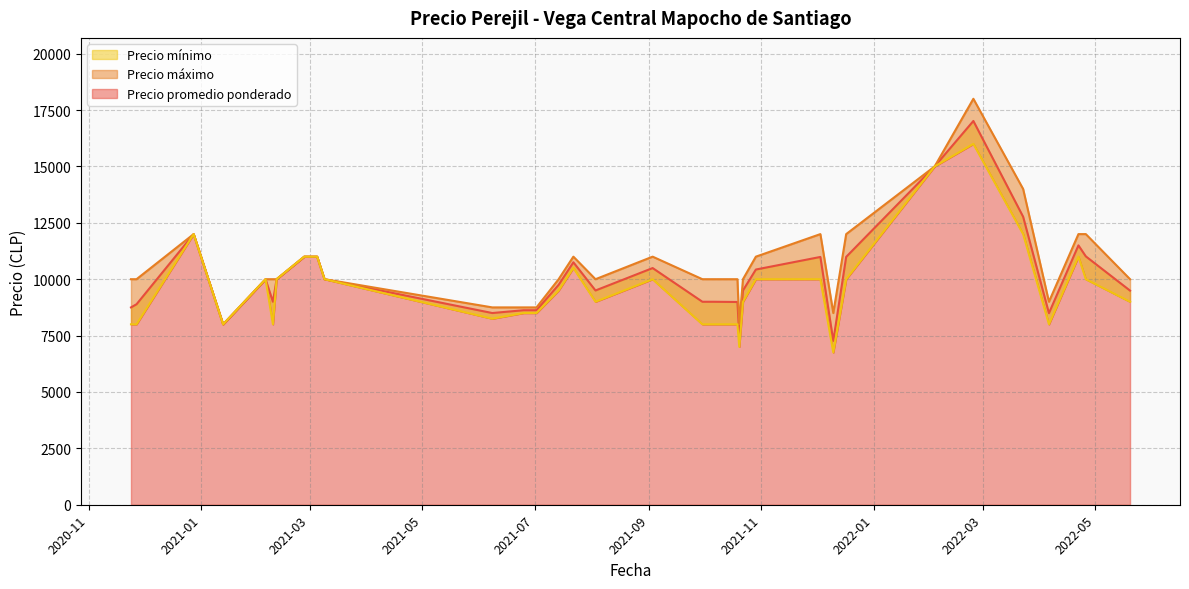

Count the number of categories in the chart.

40